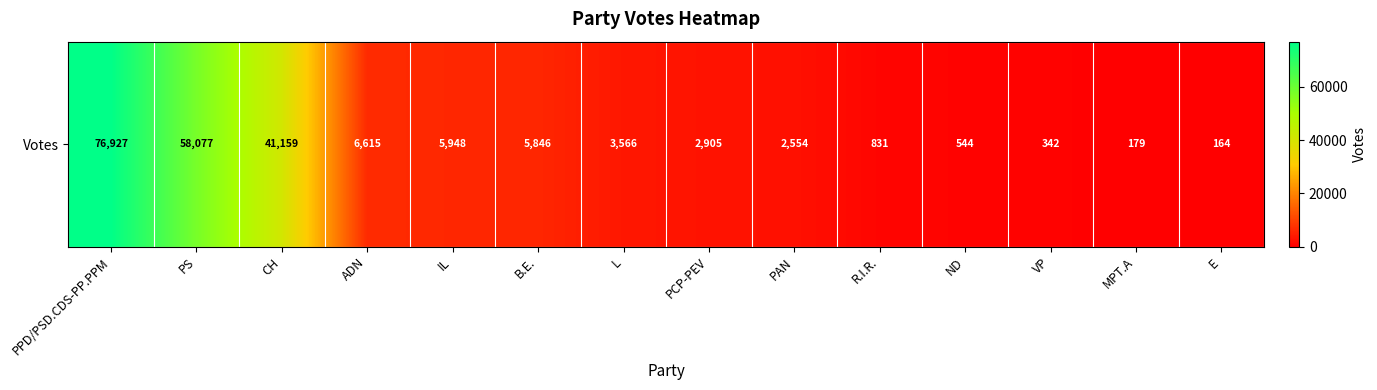

How many data points does each series have?

14